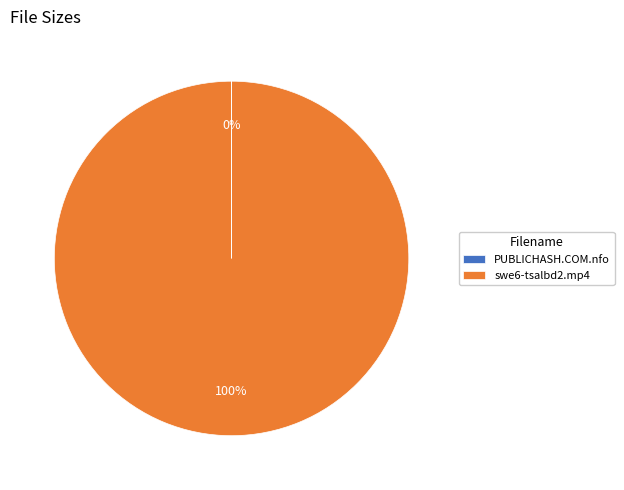

Is it true that swe6-tsalbd2.mp4 is 87% of the pie?

False